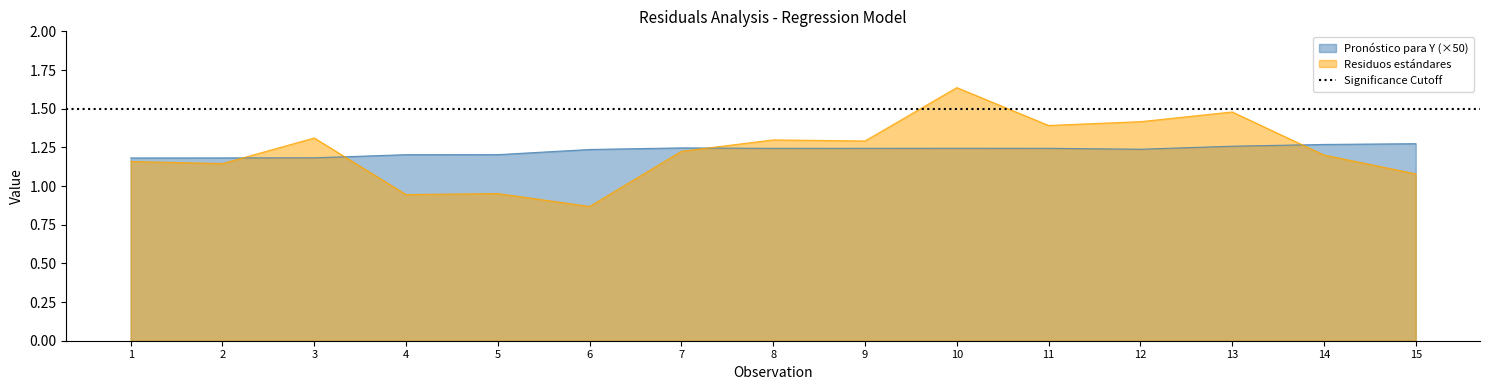

How many lines are shown in the chart?

2